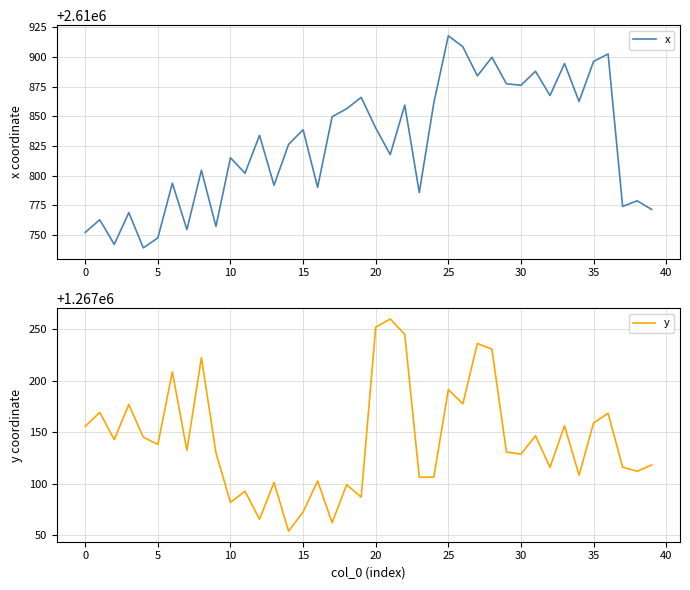

At which label is y closest to 1267157?

33